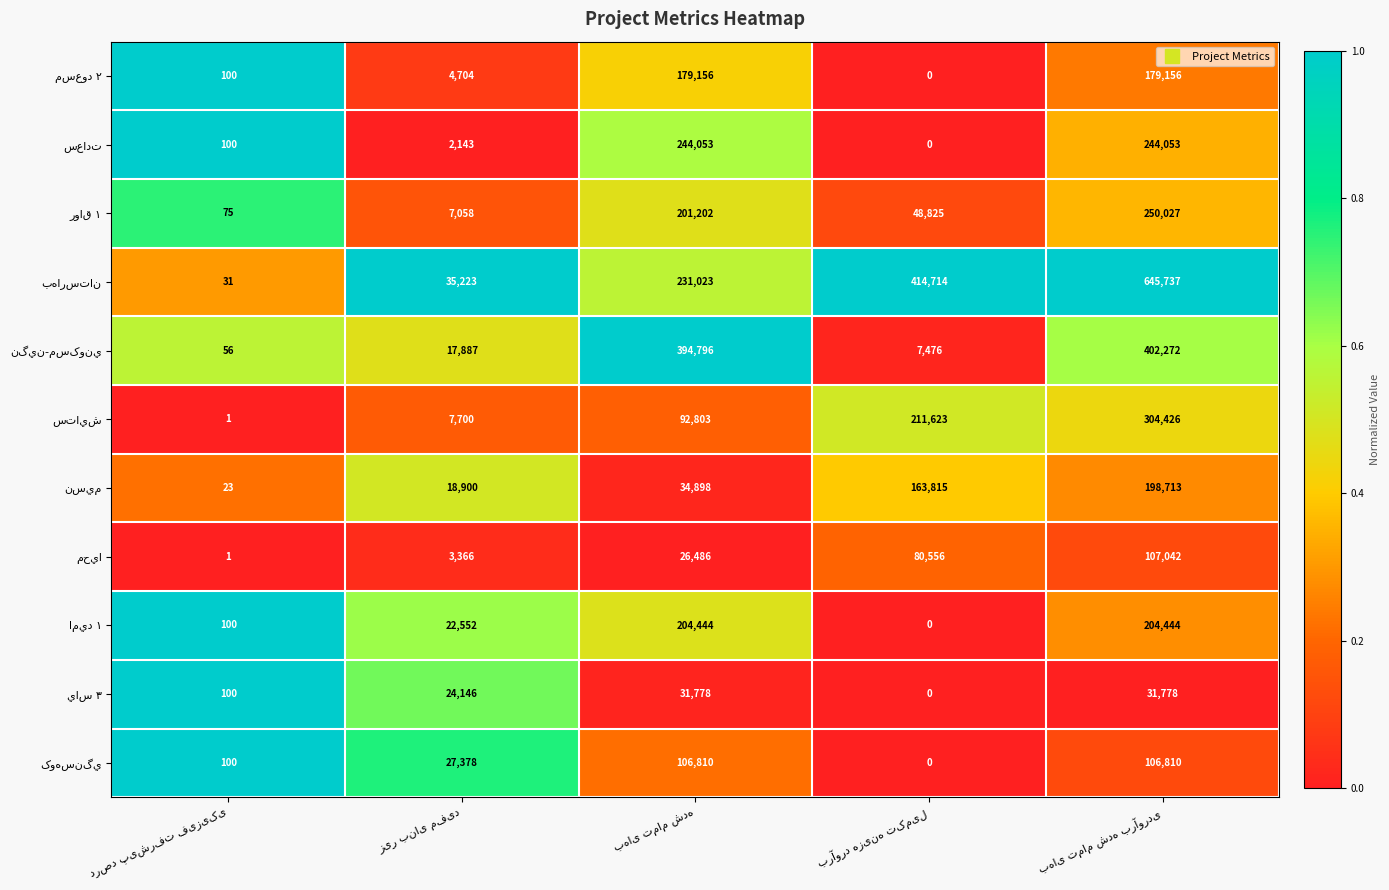

At how many categories does at least one series exceed 104705?

3